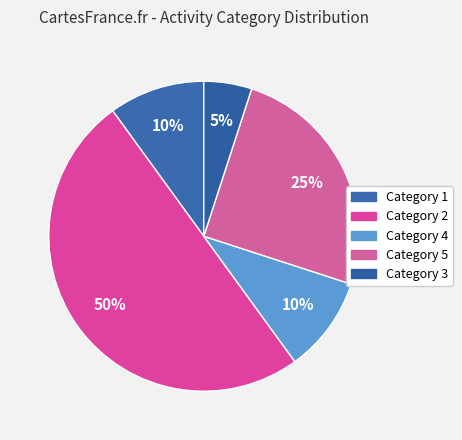

How many segments does this pie chart have?

5